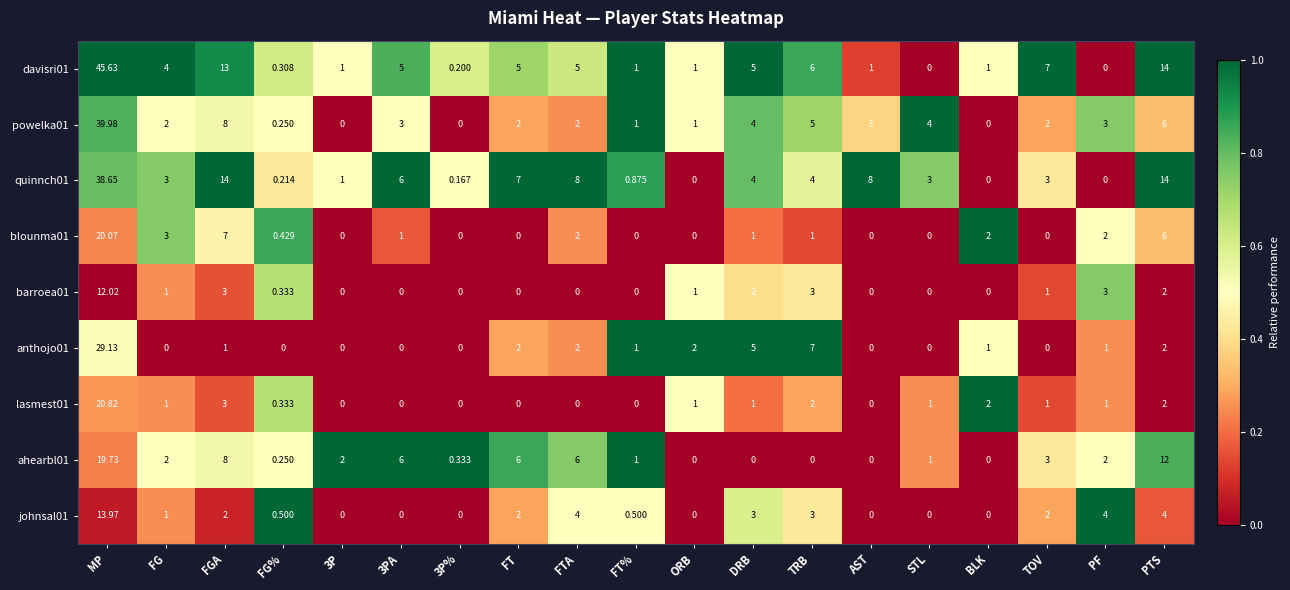

At which category is the sum across all series the highest?

MP